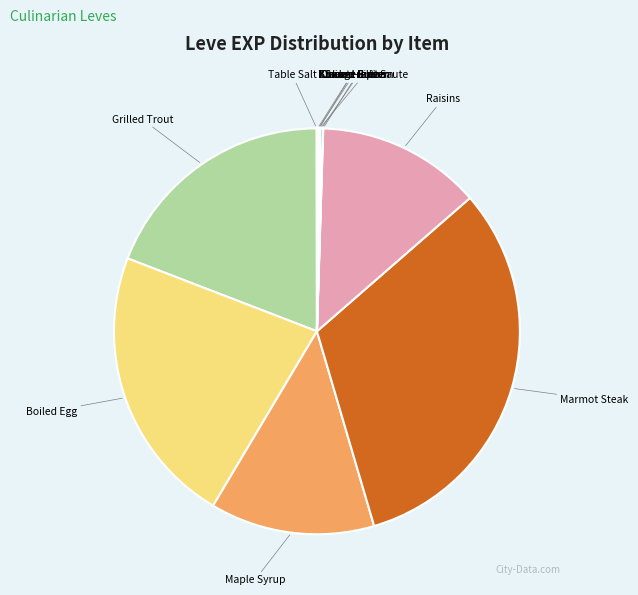

Between Grilled Trout and Marmot Steak, which is larger?

Marmot Steak